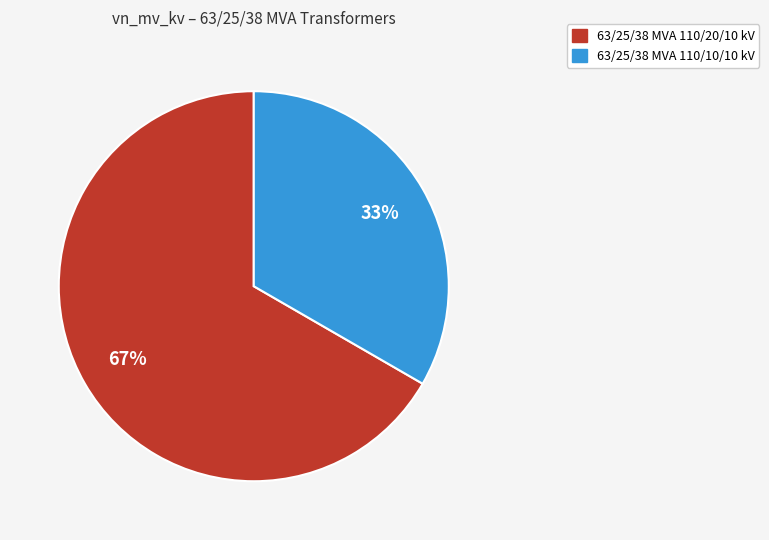

Rank the categories by value from highest to lowest.

63/25/38 MVA 110/20/10 kV, 63/25/38 MVA 110/10/10 kV